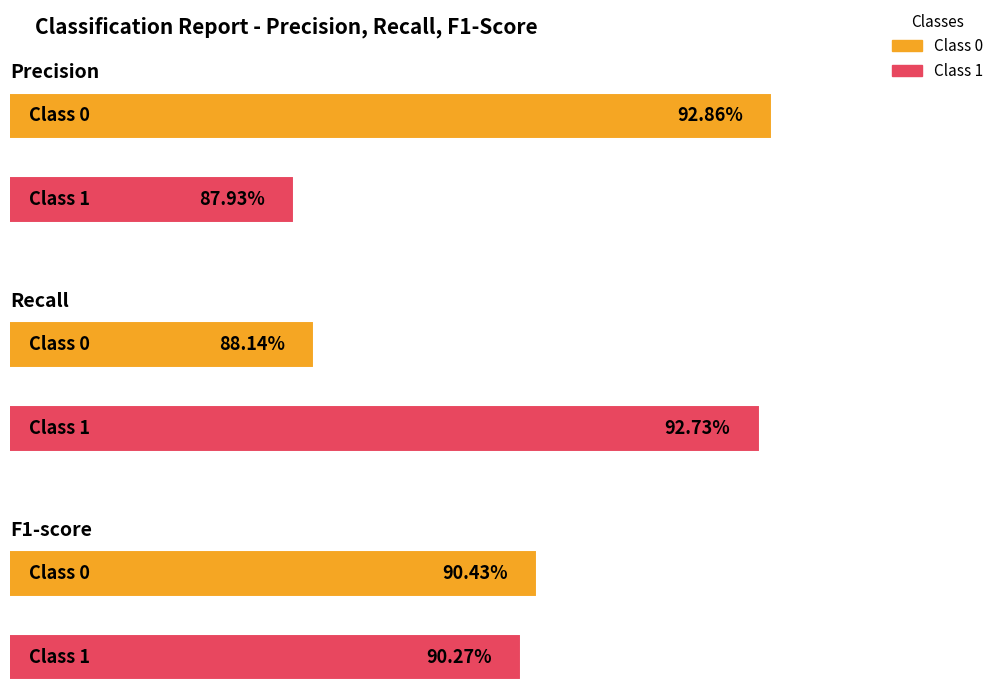

Rank the series by their average value, from highest to lowest.

recall, precision, f1-score